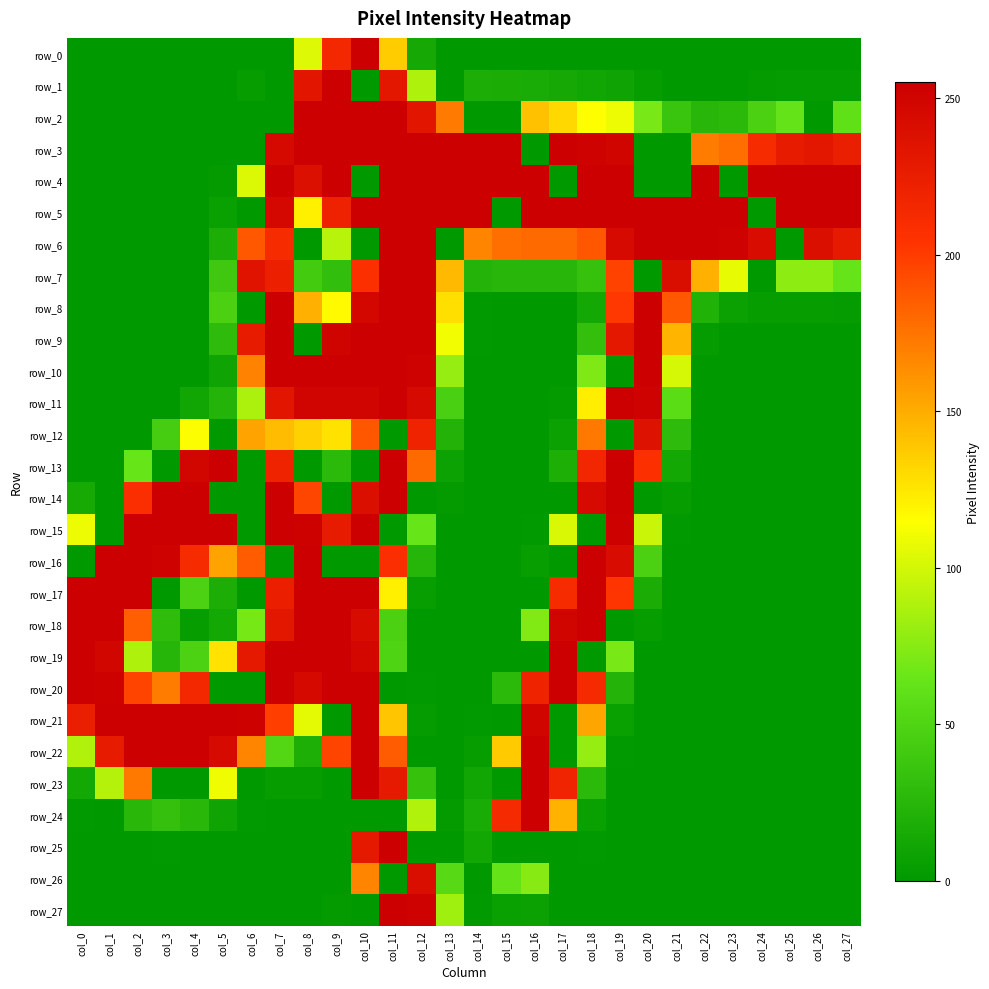

At how many categories does at least one series exceed 13?

28